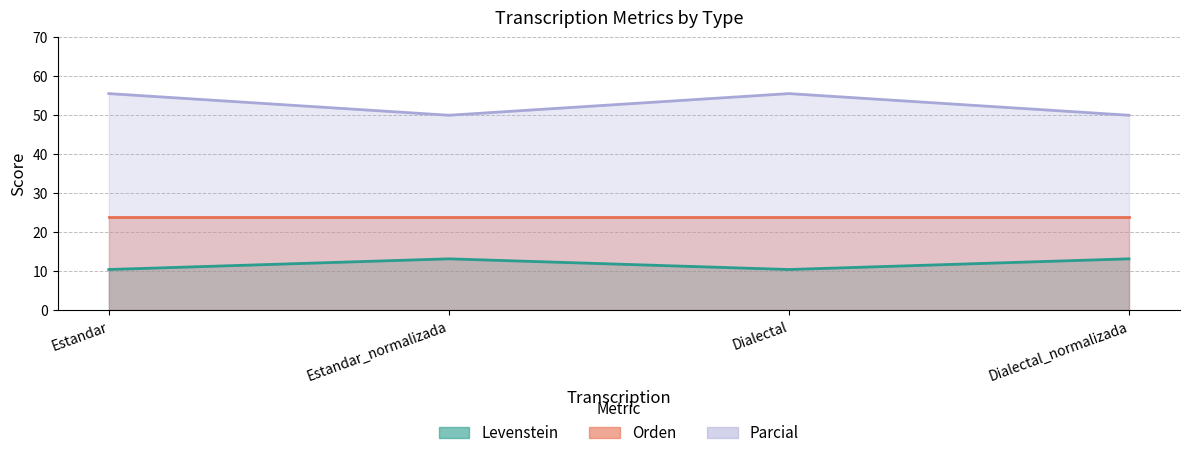

Which series has the largest total across all categories?

Levenstein